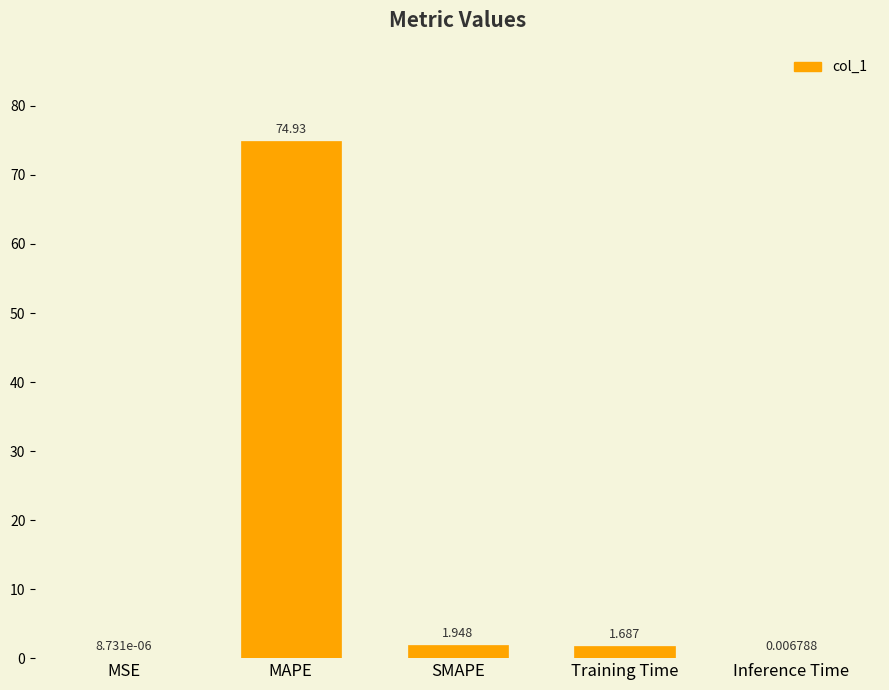

At which label is the value closest to 37?

SMAPE